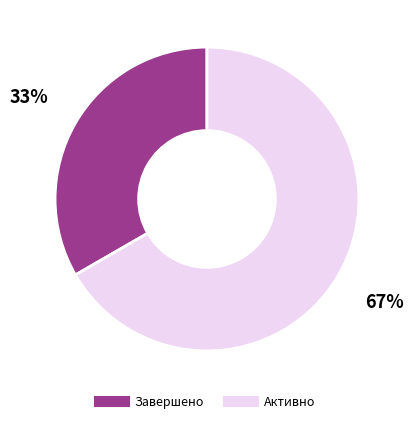

Is the sum of Завершено and Активно greater than half?

Yes